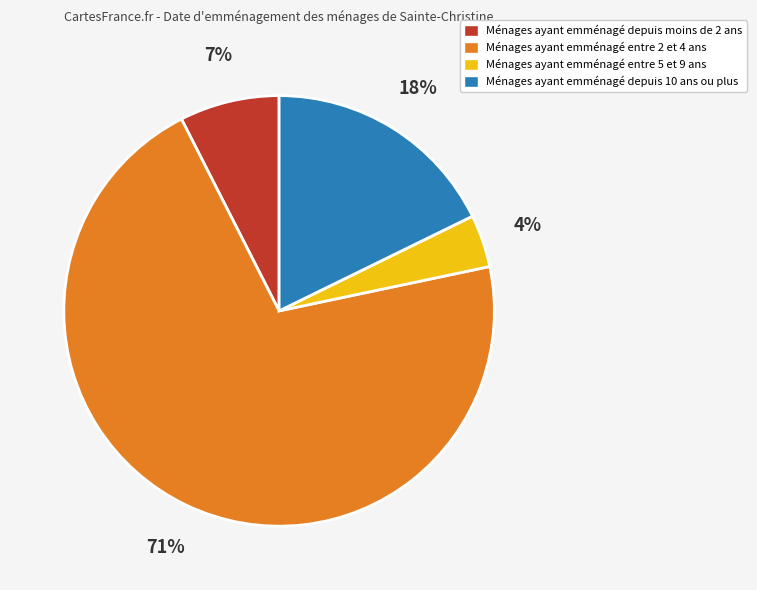

Does any single category account for the majority?

Yes